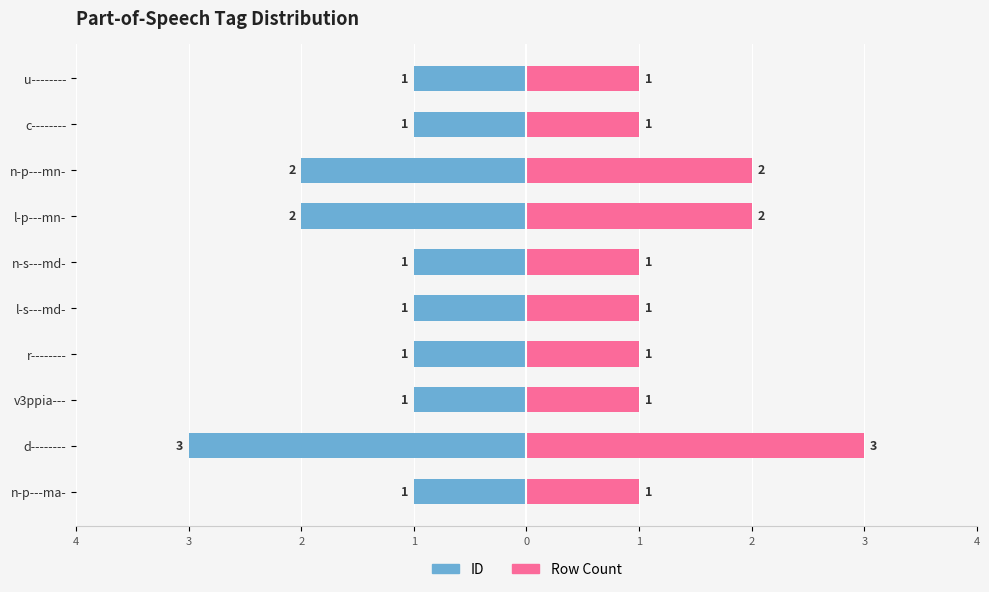

How many bars are there in total?

20